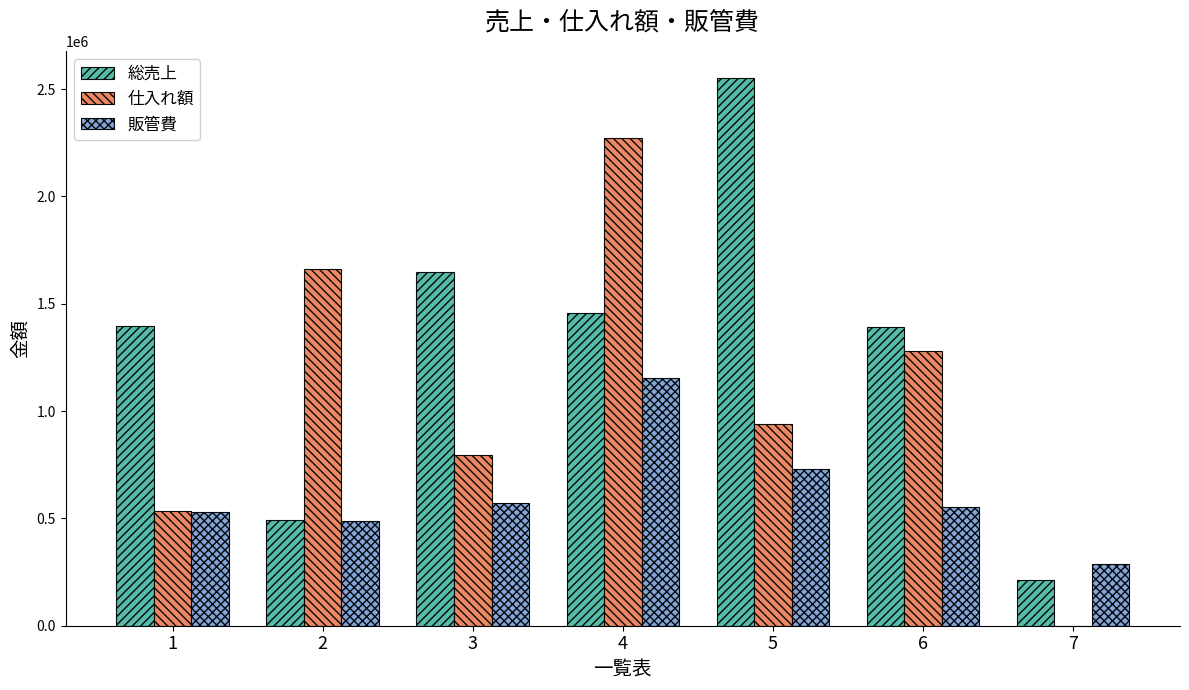

What is the maximum value for 仕入れ額?

2270855.0